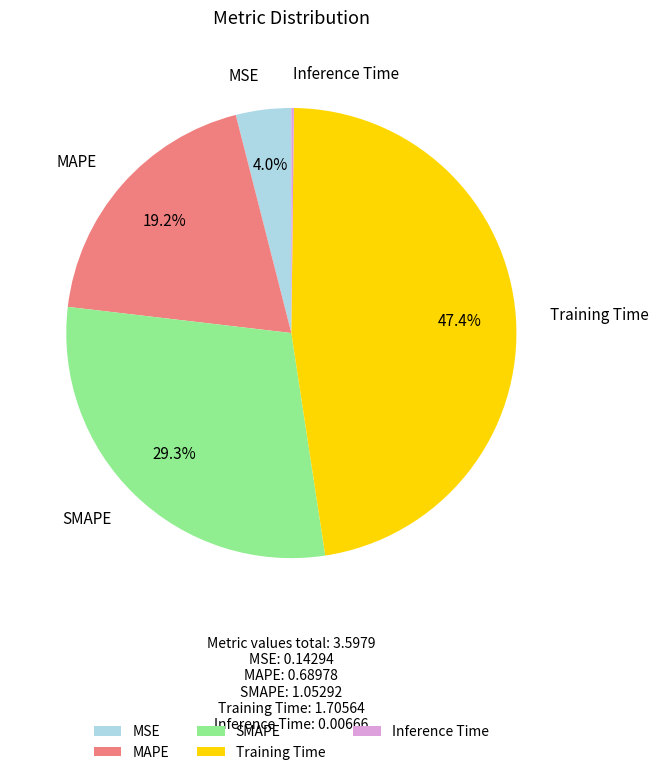

Does MSE account for over 50% of the chart?

No